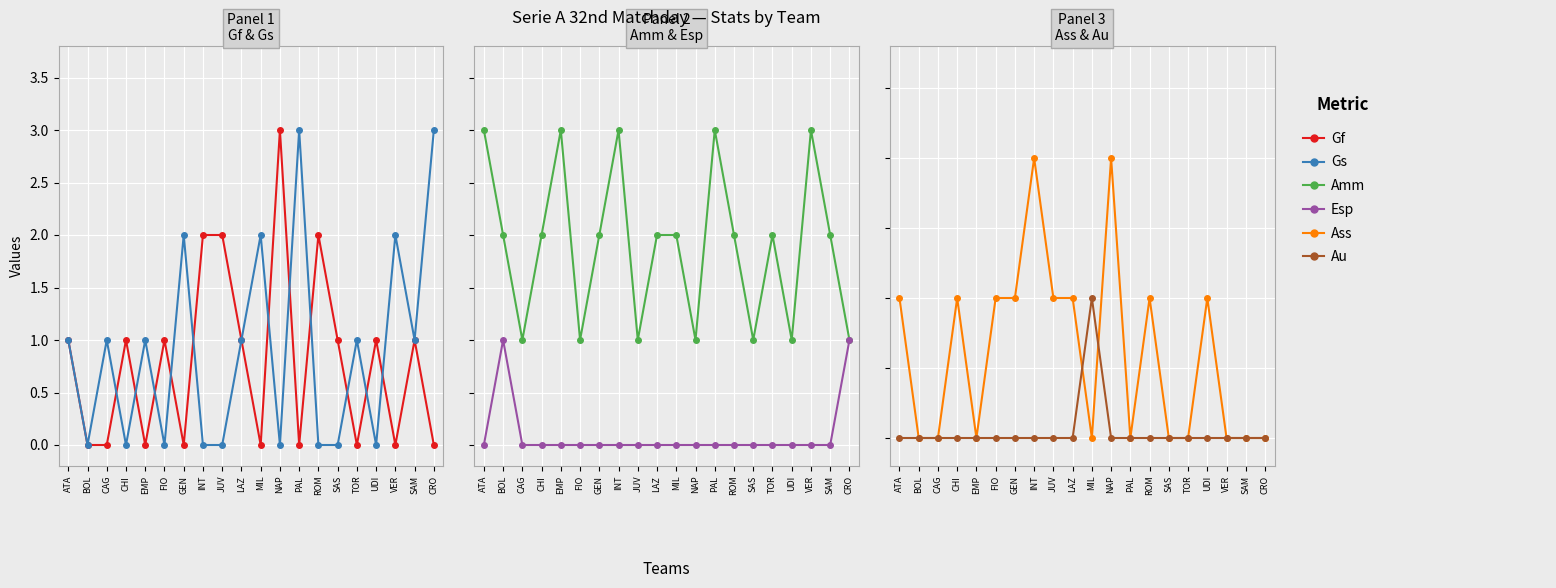

What is the label of the 15th point from the left?

SAS